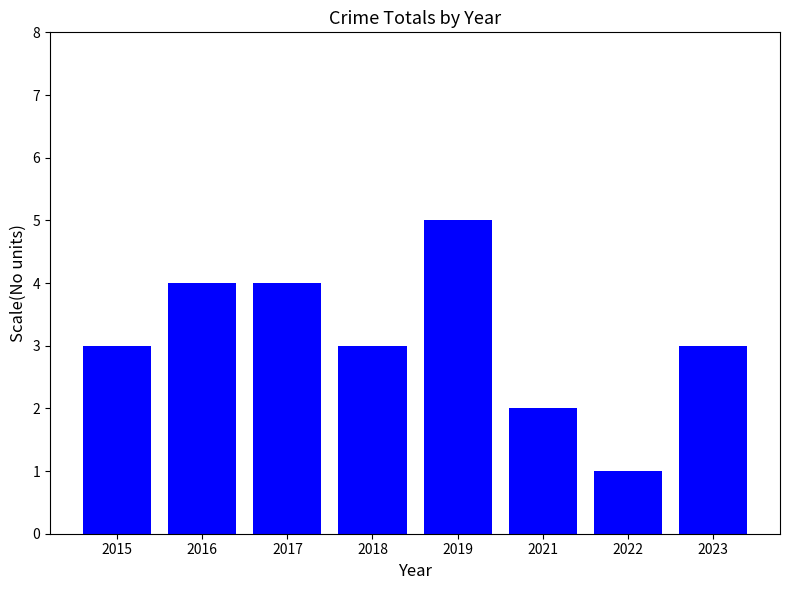

Is it true that the value at 2021 is 2?

True